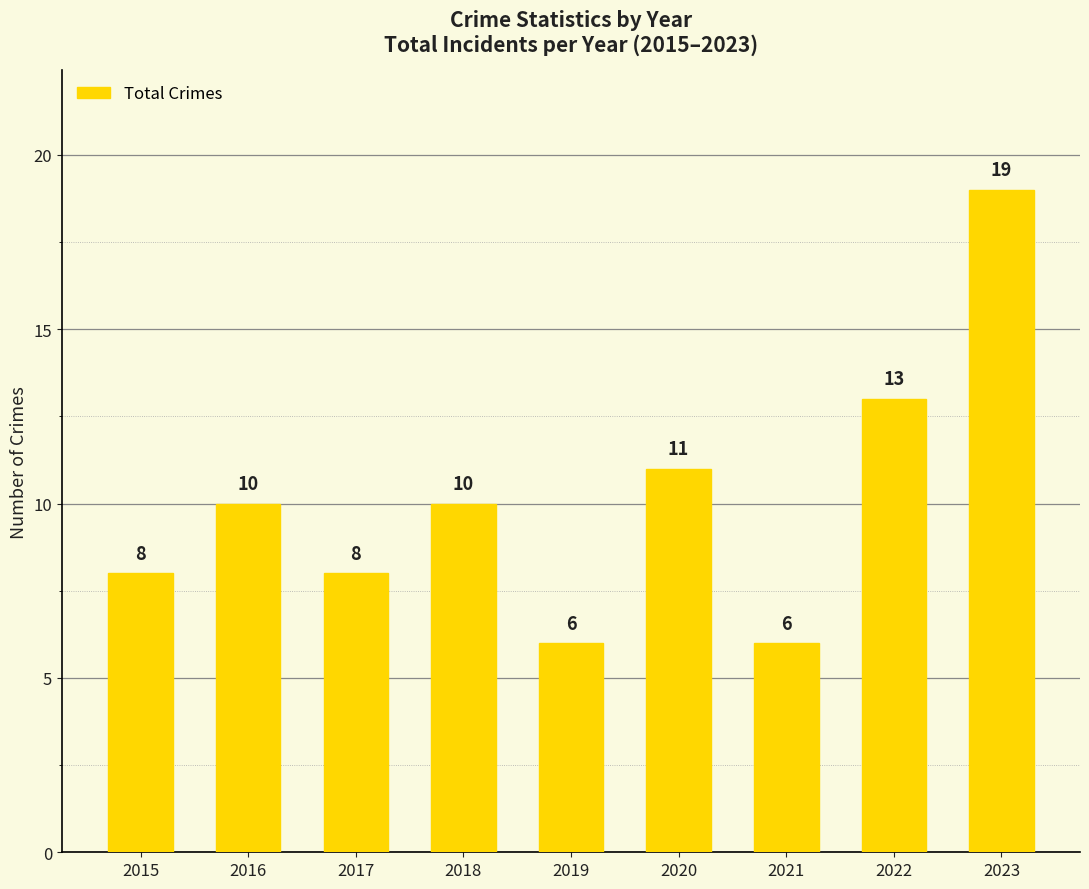

What is the value of the 6th bar from the left?

11